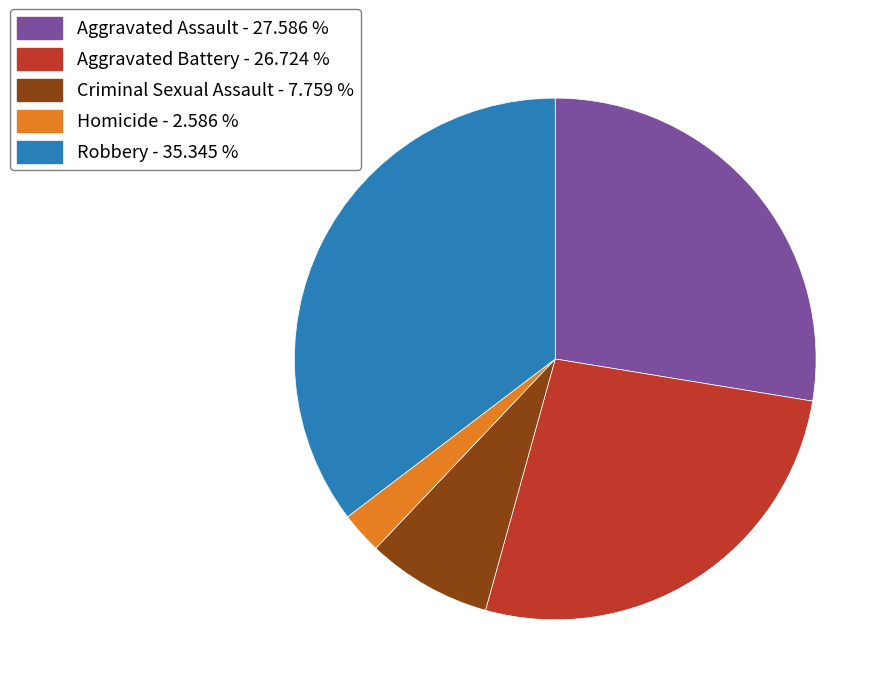

Rank the categories by value from highest to lowest.

Robbery, Aggravated Assault, Aggravated Battery, Criminal Sexual Assault, Homicide